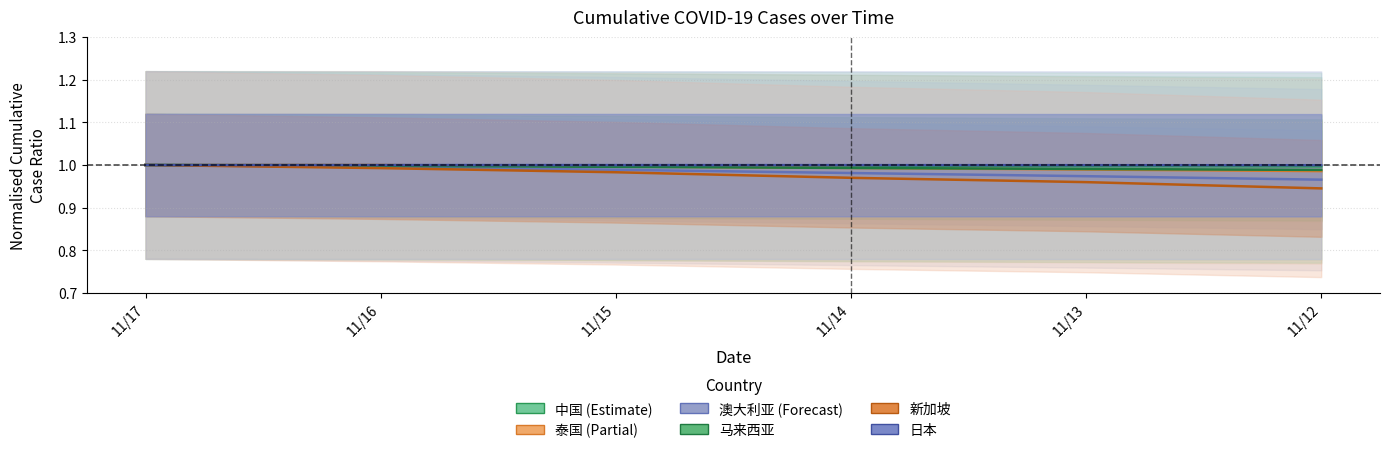

What is the sum of the 泰国 values at 11/15 and 11/12?

2.0